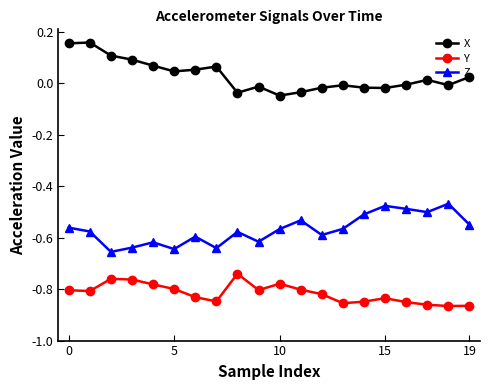

True or false: Y and X cross at least once.

False